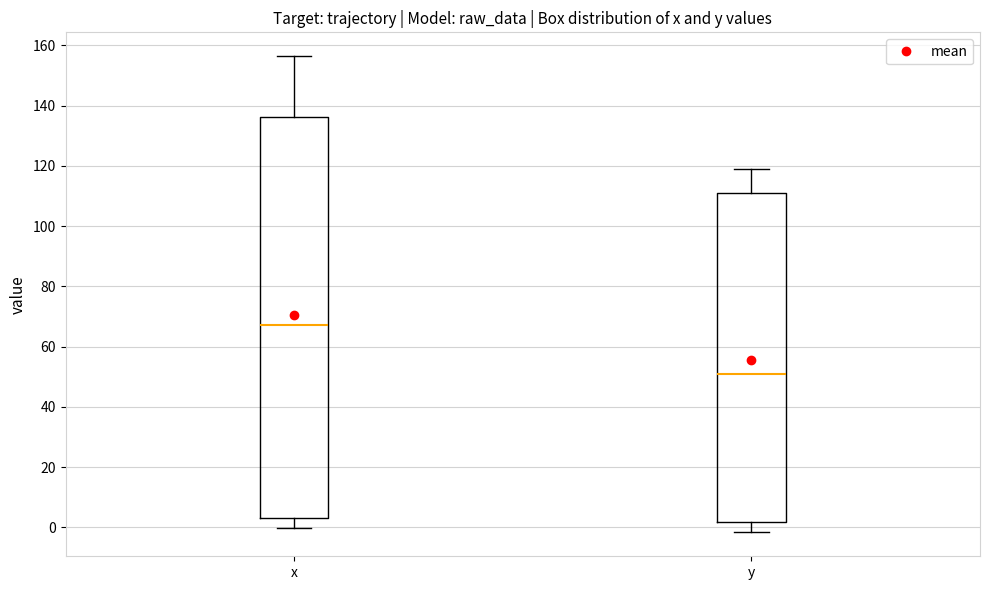

Where does the lower whisker of the box for x end on the y-axis? The values are not printed on the chart, so give them approximately, as read against the axis.

0